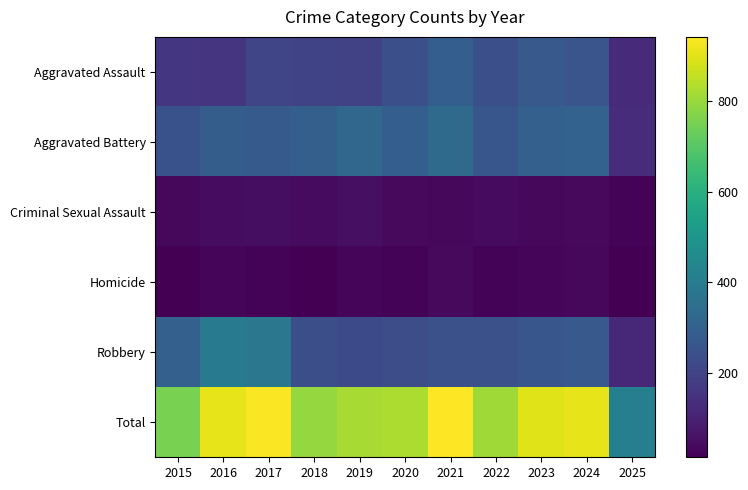

Reading left to right, transcribe all the data shown in this chart.

Aggravated Assault: 2015=160	2016=154	2017=207	2018=206	2019=197	2020=242	2021=292	2022=239	2023=272	2024=258	2025=126
Aggravated Battery: 2015=246	2016=288	2017=277	2018=296	2019=321	2020=293	2021=335	2022=263	2023=300	2024=304	2025=131
Criminal Sexual Assault: 2015=34	2016=43	2017=47	2018=40	2019=51	2020=36	2021=33	2022=42	2023=34	2024=39	2025=24
Homicide: 2015=17	2016=29	2017=24	2018=15	2019=27	2020=24	2021=37	2022=23	2023=31	2024=34	2025=14
Robbery: 2015=297	2016=394	2017=381	2018=237	2019=224	2020=233	2021=245	2022=243	2023=261	2024=272	2025=118
Total: 2015=754	2016=908	2017=936	2018=794	2019=820	2020=828	2021=942	2022=810	2023=898	2024=907	2025=413